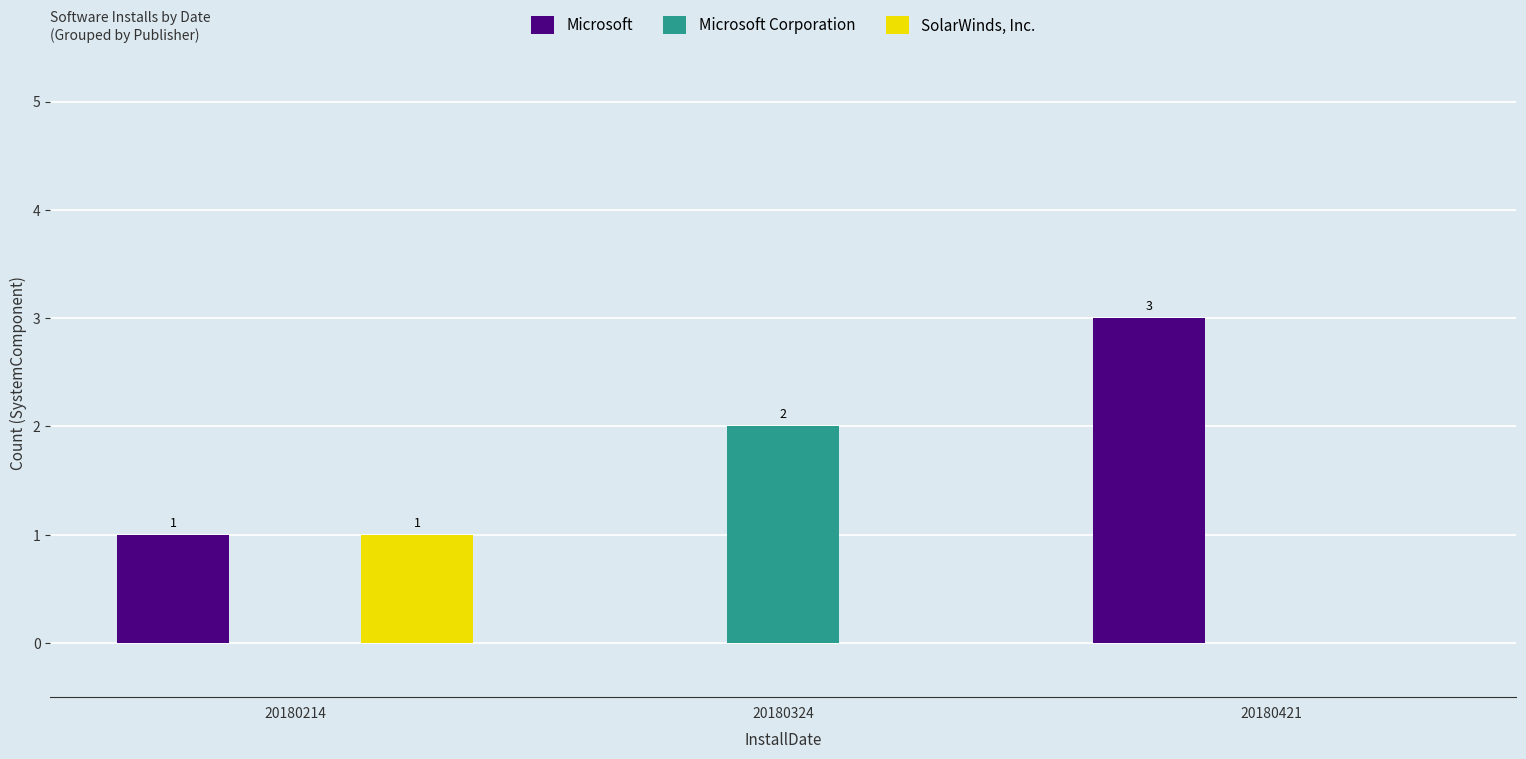

What is the sum of all Microsoft values?

4